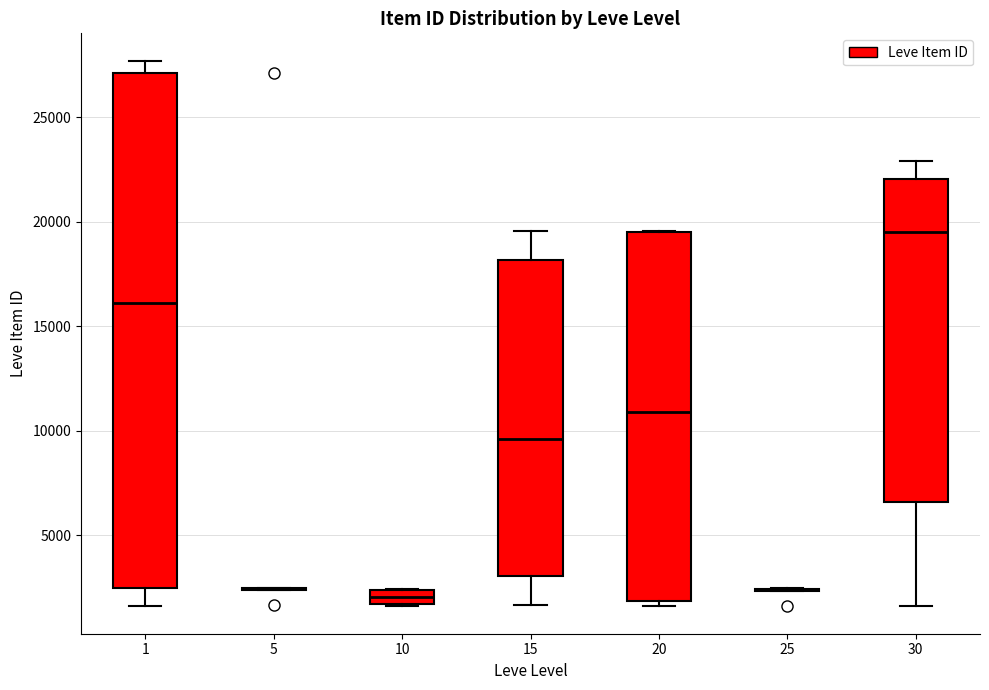

Where does the median line of the box at x = 30 sit on the y-axis? The values are not printed on the chart, so give them approximately, as read against the axis.

19500